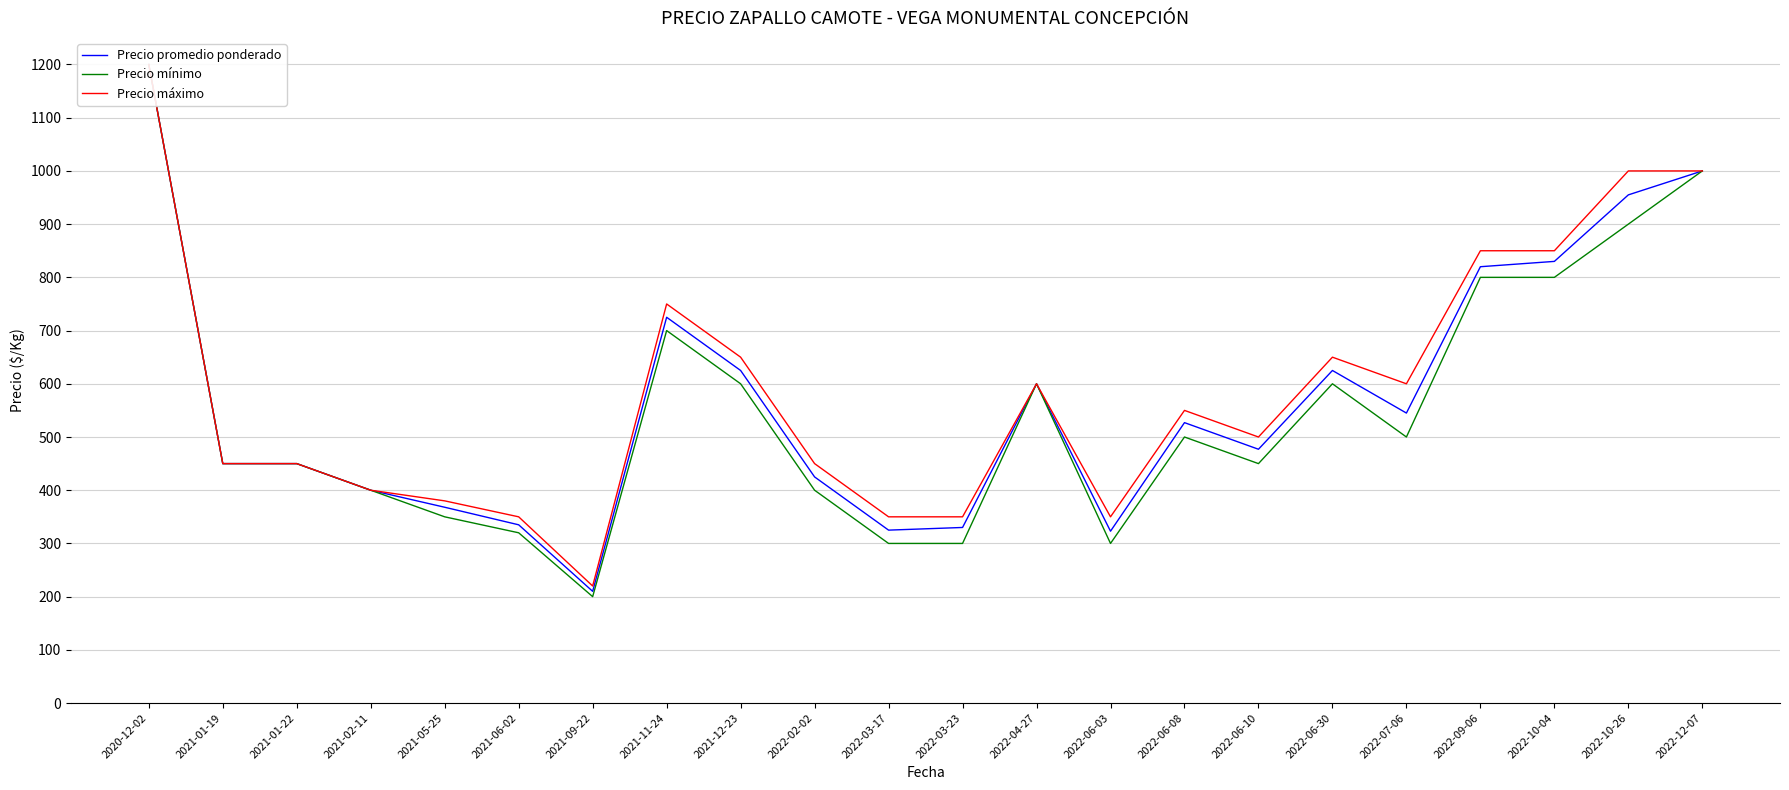

Read the Precio promedio ponderado value at 2021-12-23, to the nearest 100.

600